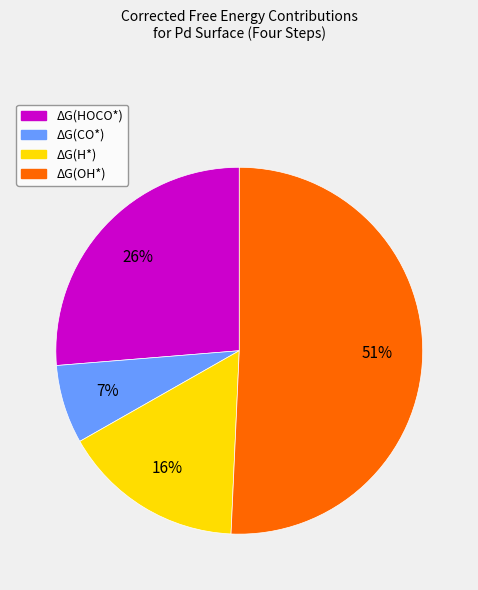

To the nearest percent, what portion does ΔG(CO*) represent?

7%